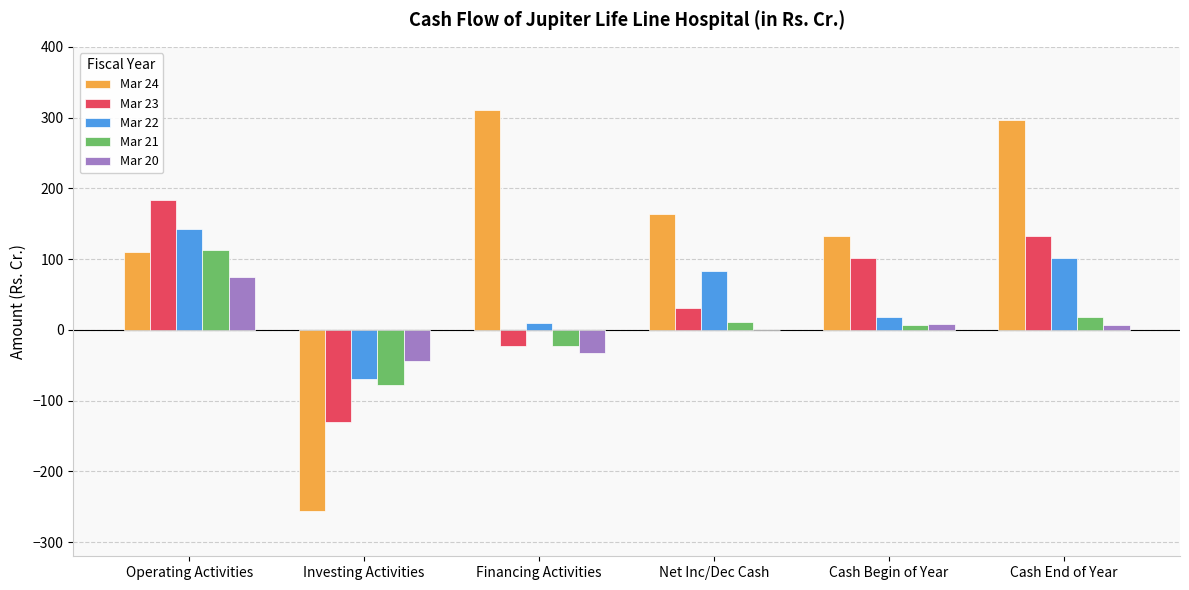

Is the value of Mar 22 at Net Inc/Dec Cash greater than the value of Mar 21 at Net Inc/Dec Cash?

Yes